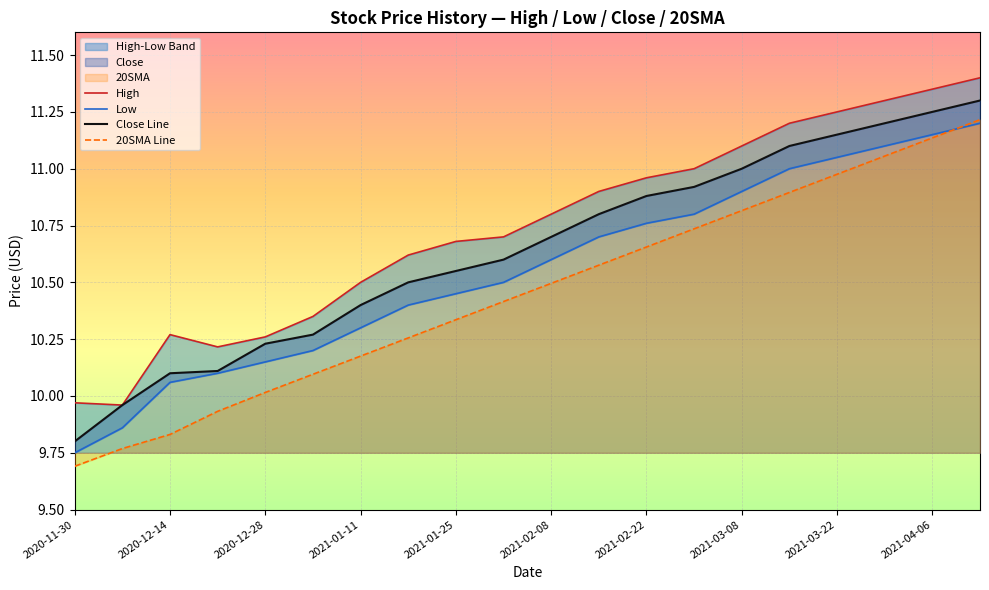

What is the label of the 20th point from the left?

2021-04-12